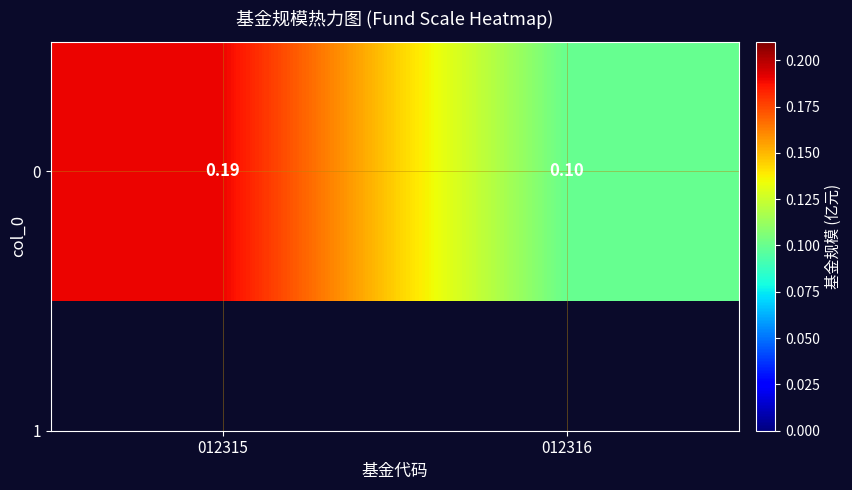

Count the values in the range 0 to 1.

2